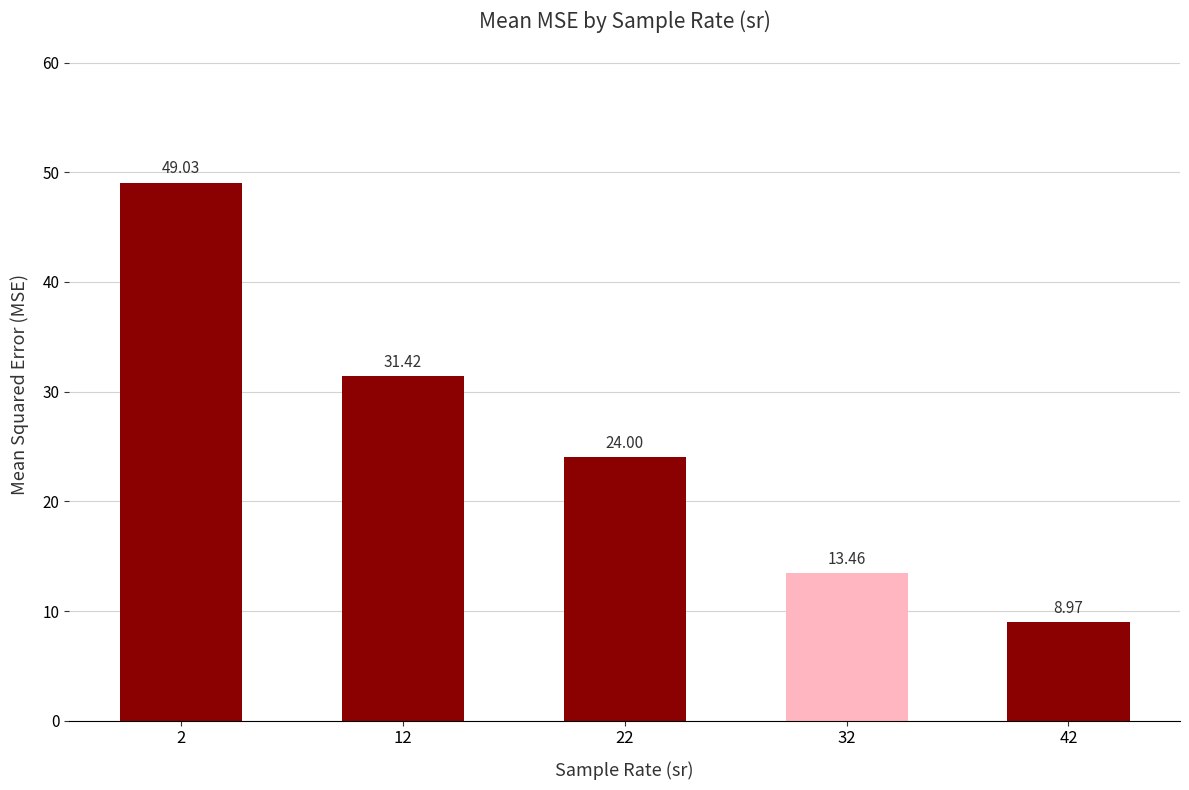

What is the ratio of the value at 12 to the value at 22?

1.3